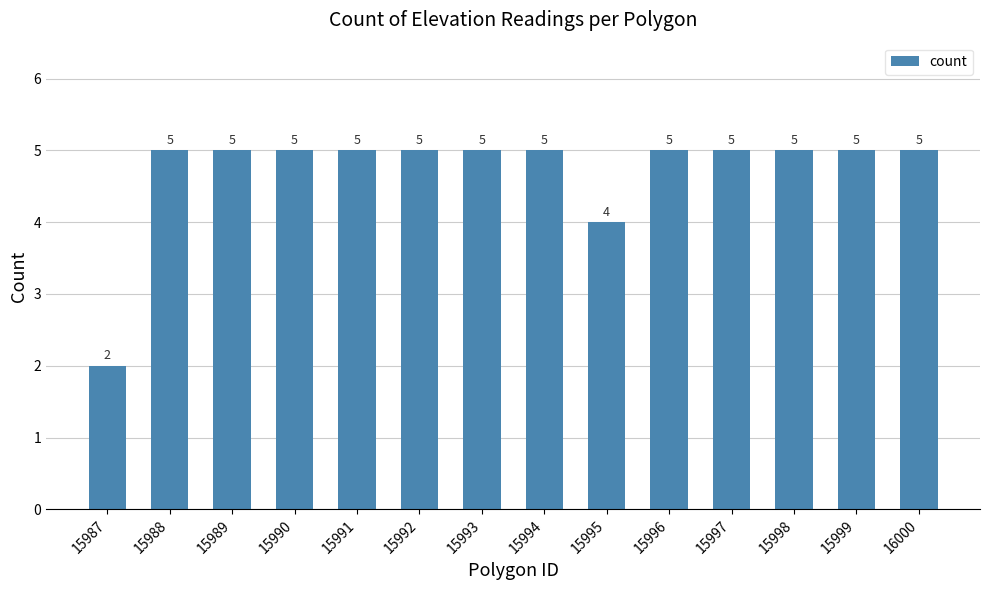

Which category has the lowest value across all series?

15987